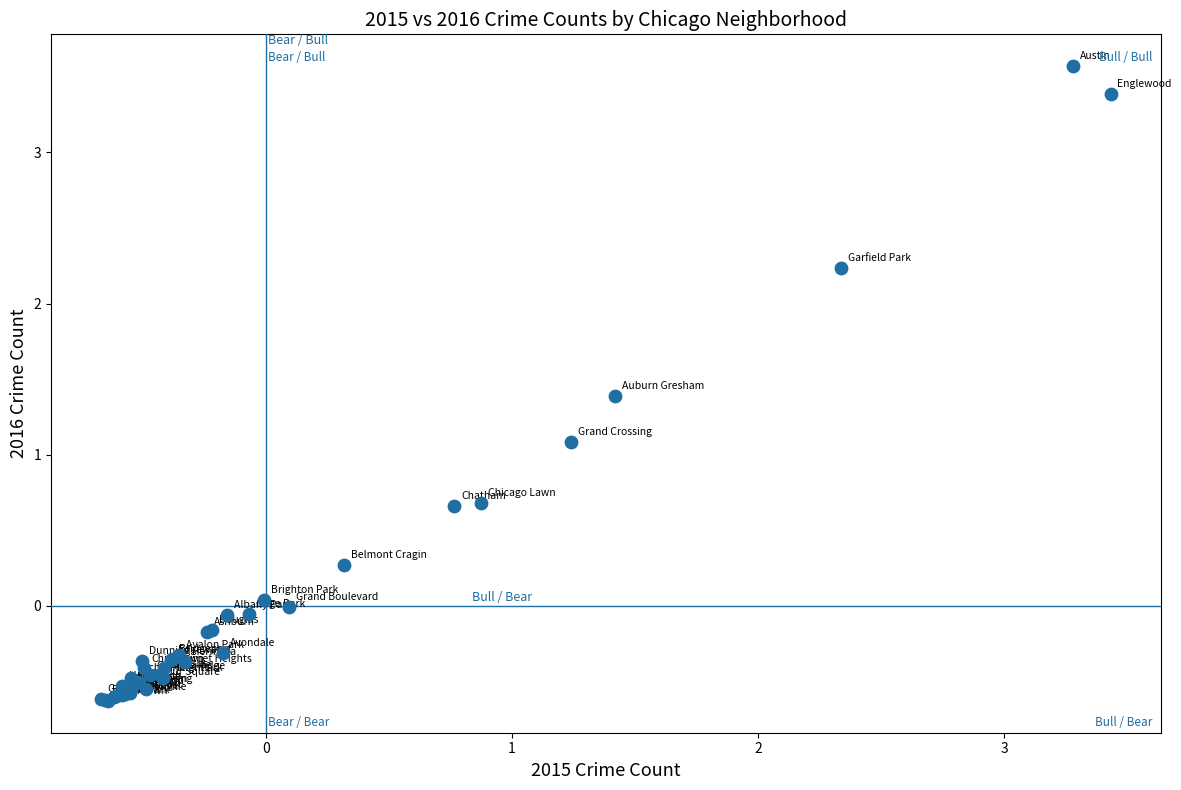

What Y value in the scatter plot is closest to 1?

1.1